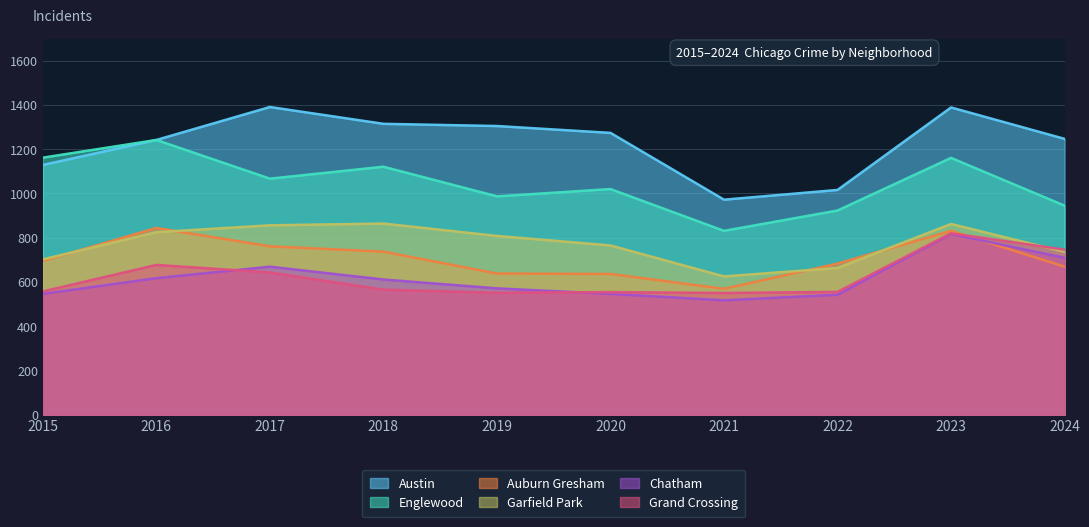

Is the value of Garfield Park at 2019 greater than the value of Englewood at 2024?

No